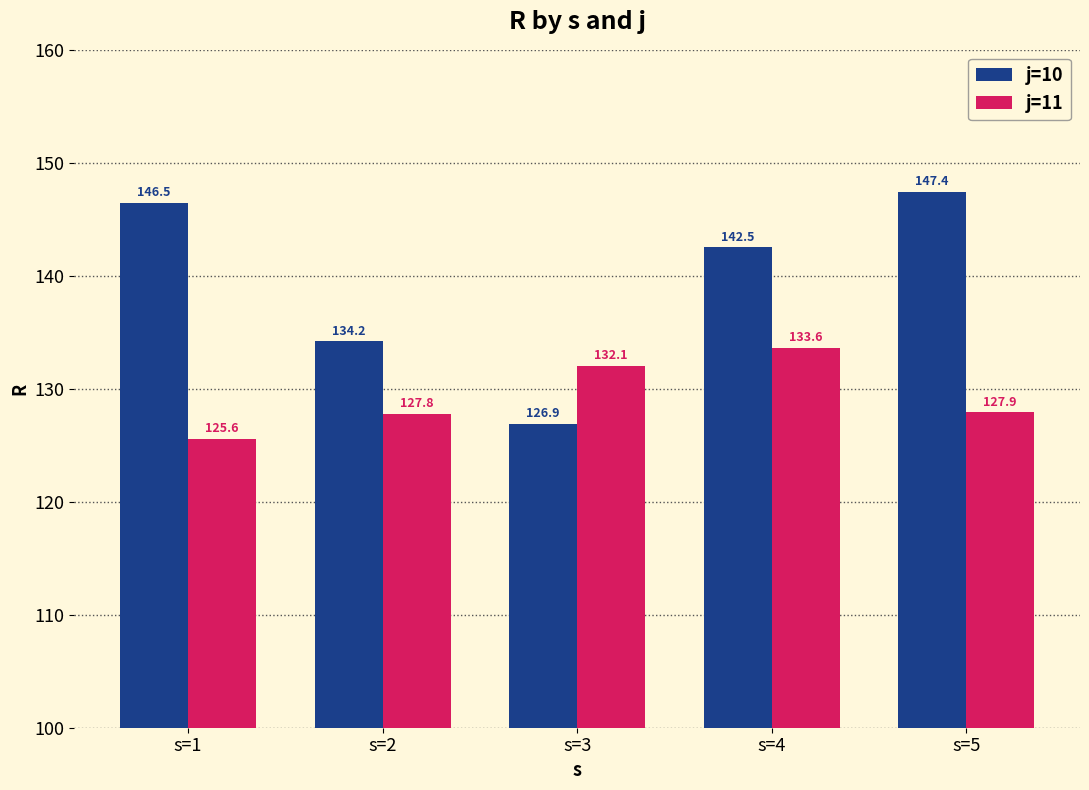

True or false: j=10 has a value of 142.5 at s=4.

True